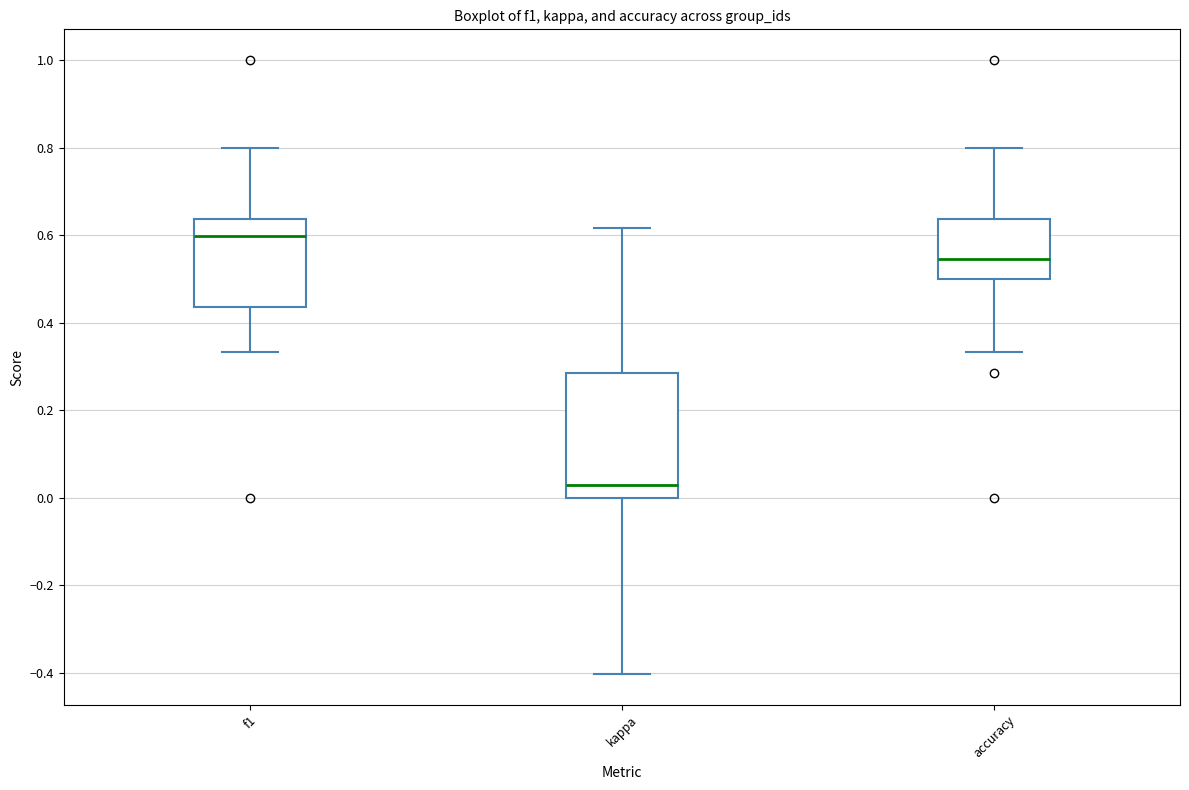

Reading left to right, read every box against the y-axis: the position of its median line, the range the box covers, and the ends of its whiskers. The values are not printed on the chart, so give them approximately, as read against the axis.

f1: median 0.60, box 0.44 to 0.64, whiskers 0.34 to 0.80
kappa: median 0.02, box 0.00 to 0.28, whiskers -0.40 to 0.62
accuracy: median 0.54, box 0.50 to 0.64, whiskers 0.34 to 0.80